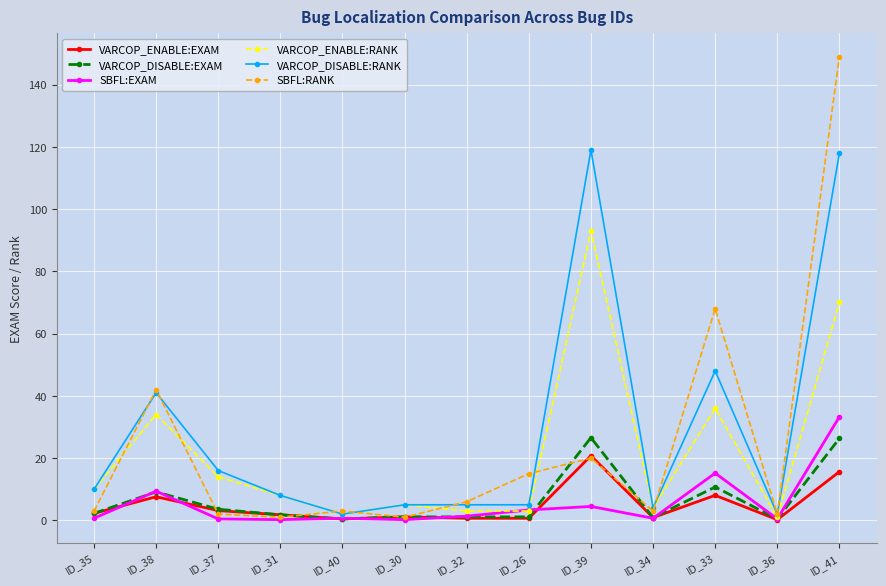

At which category is the sum across all series the highest?

ID_41